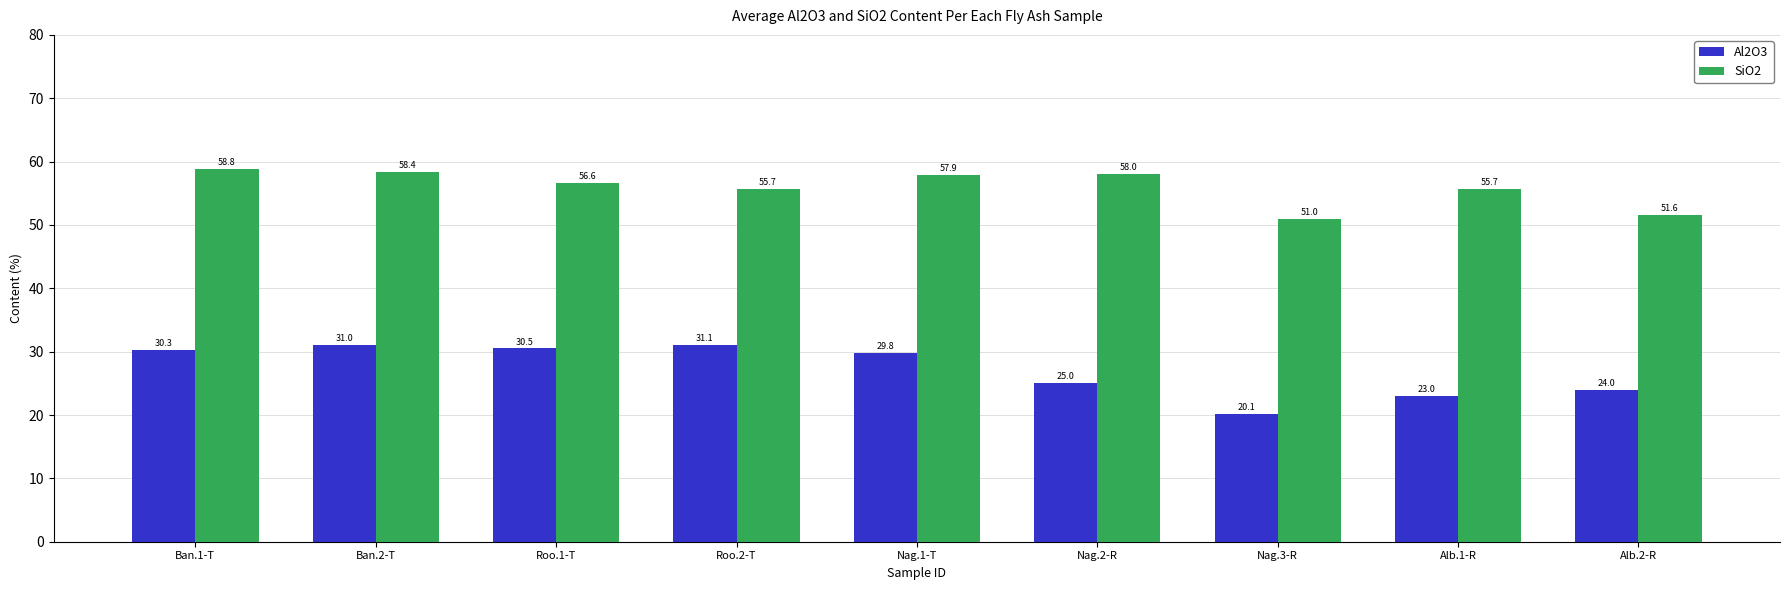

Reading right to left, what are all the values shown in this chart?

Al2O3: Alb.2-R=24.0	Alb.1-R=23.0	Nag.3-R=20.1	Nag.2-R=25.0	Nag.1-T=29.8	Roo.2-T=31.1	Roo.1-T=30.5	Ban.2-T=31.0	Ban.1-T=30.3
SiO2: Alb.2-R=51.6	Alb.1-R=55.7	Nag.3-R=51.0	Nag.2-R=58.0	Nag.1-T=57.9	Roo.2-T=55.7	Roo.1-T=56.6	Ban.2-T=58.4	Ban.1-T=58.8